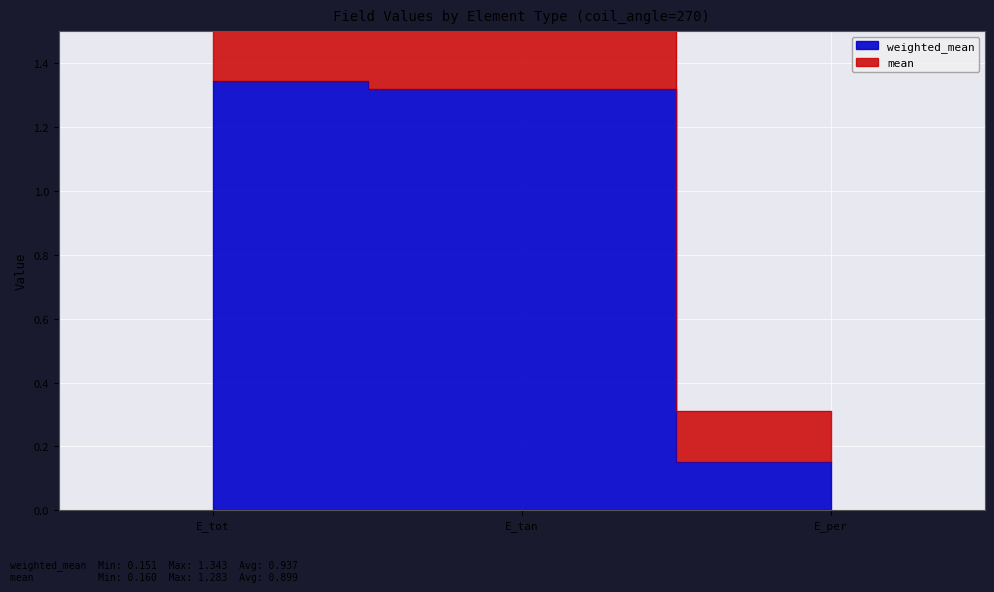

At which category does the chart reach its peak across all series?

E_tot